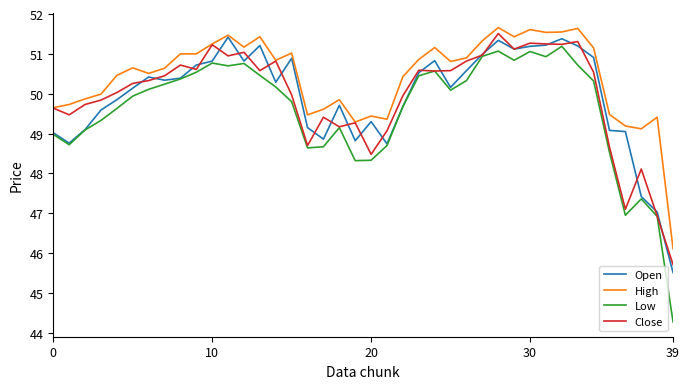

Which series has the largest range (max minus min)?

Low